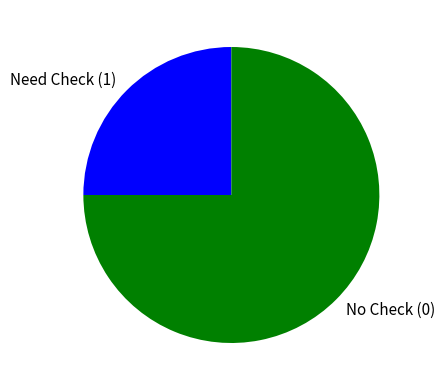

Do Need Check (1) and No Check (0) together represent more than half of the pie?

Yes